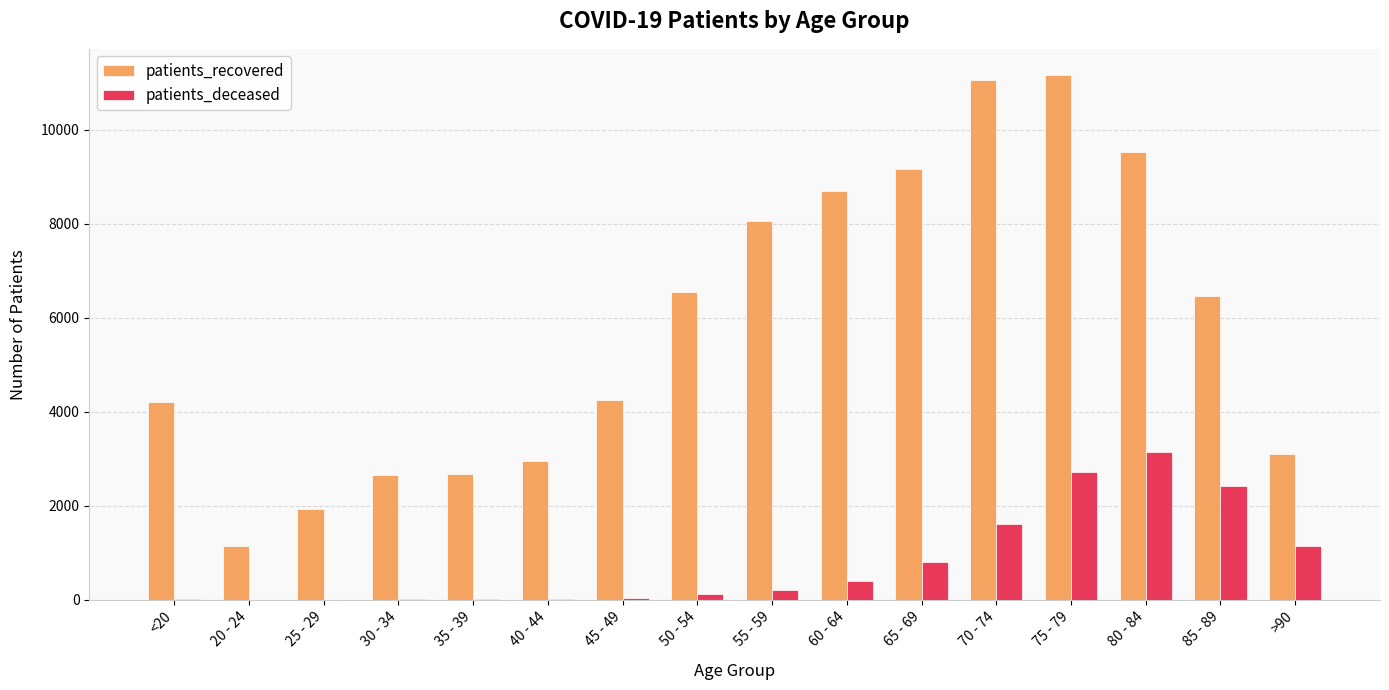

Between 65 - 69 and 80 - 84, which series saw the biggest shift?

patients_deceased